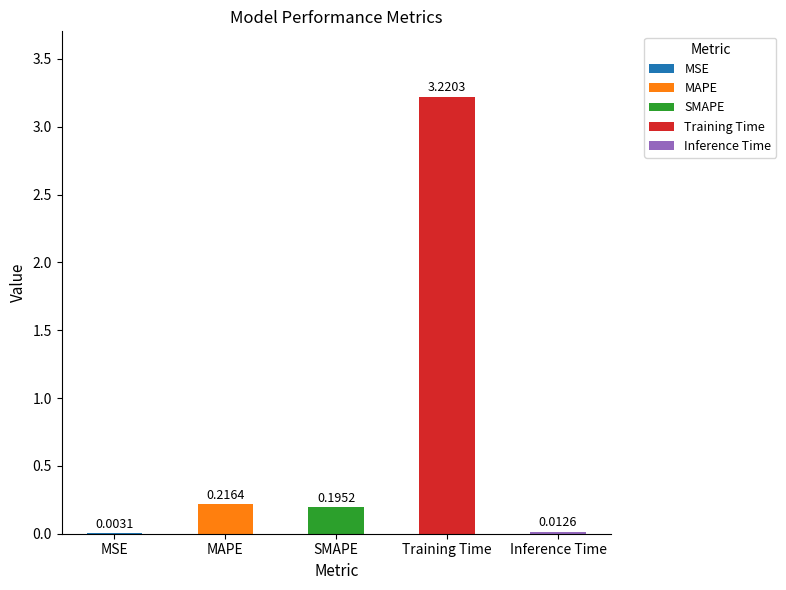

Reading left to right, list all the values displayed in this chart.

0.0	0.2	0.2	3.2	0.0